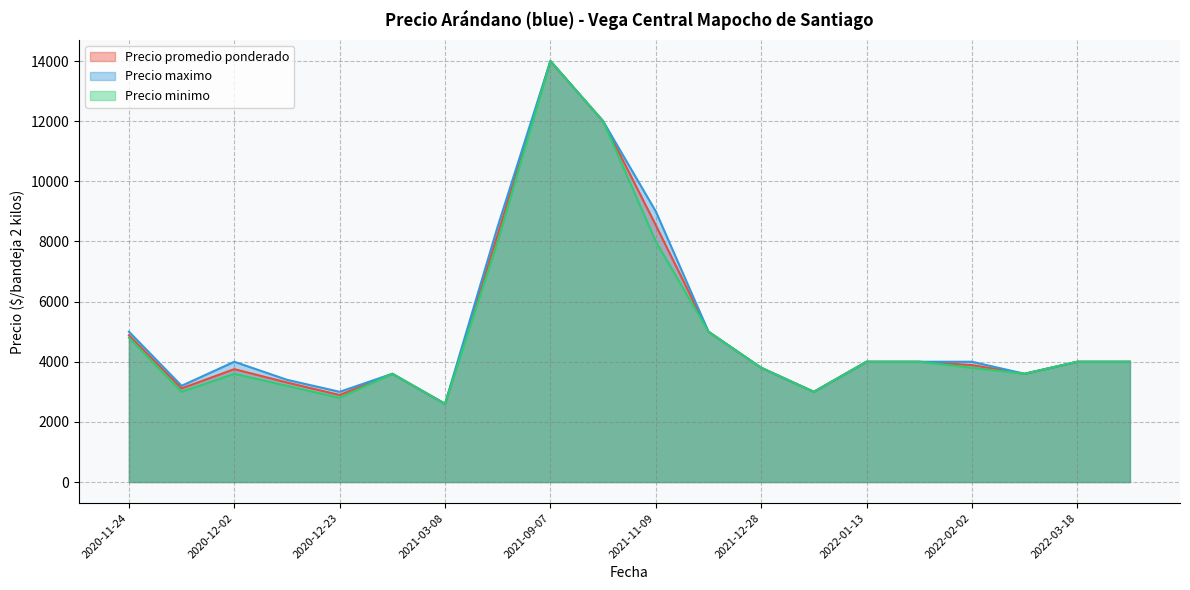

How many interior local peaks does the Precio promedio ponderado series have?

5